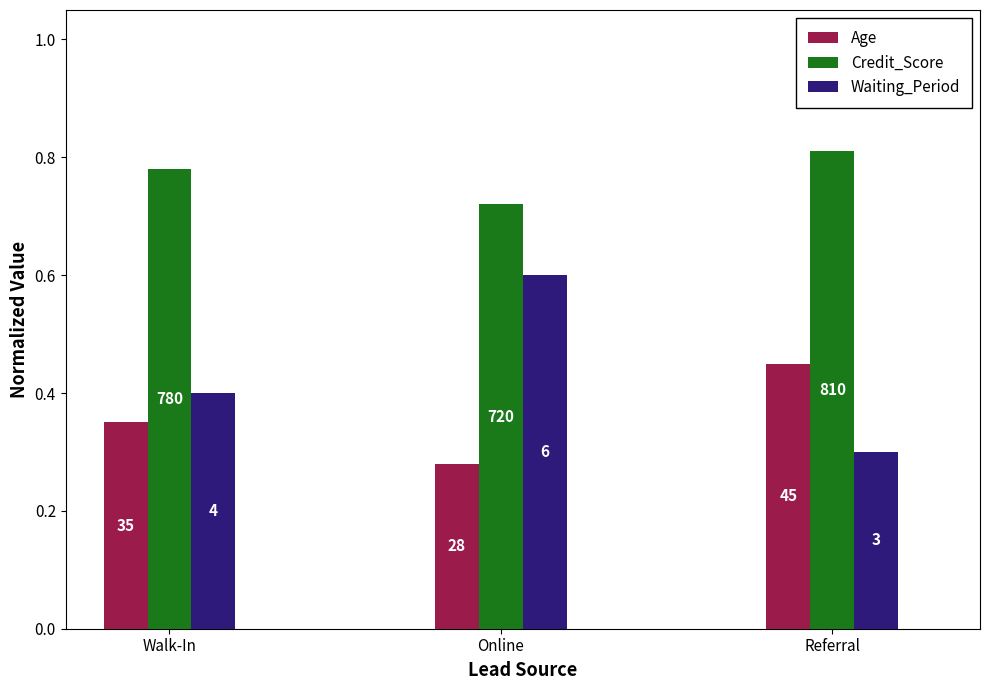

What is the value of the Age bar at the 1st from the left?

0.3